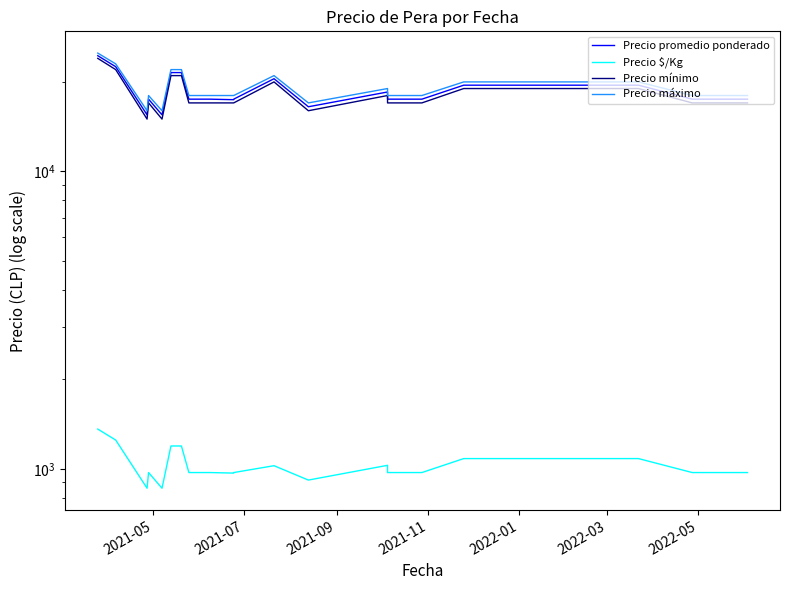

Which series has the largest total across all categories?

Precio máximo